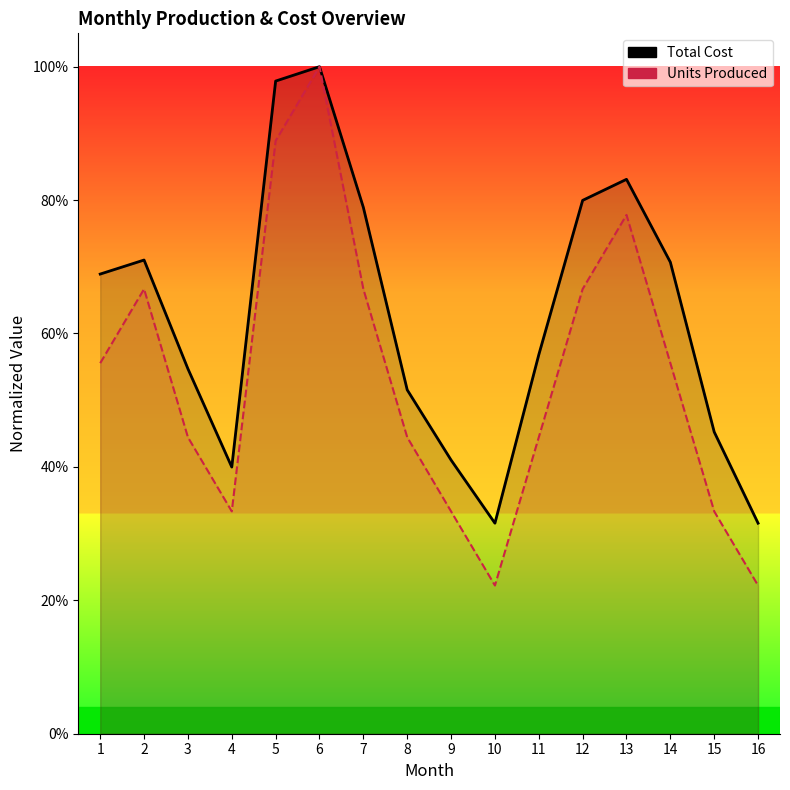

True or false: Total Cost (norm) has more than 1 interior local peaks.

True